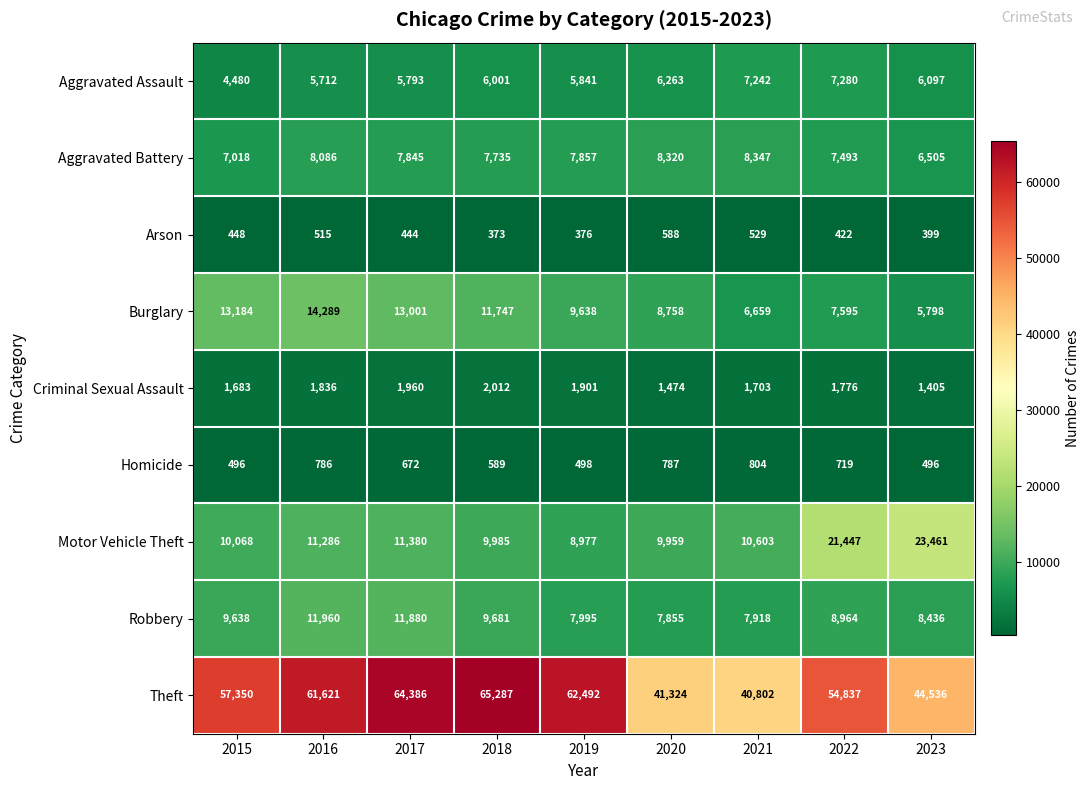

Rank the series by their maximum value, from lowest to highest.

Arson, Homicide, Criminal Sexual Assault, Aggravated Assault, Aggravated Battery, Robbery, Burglary, Motor Vehicle Theft, Theft